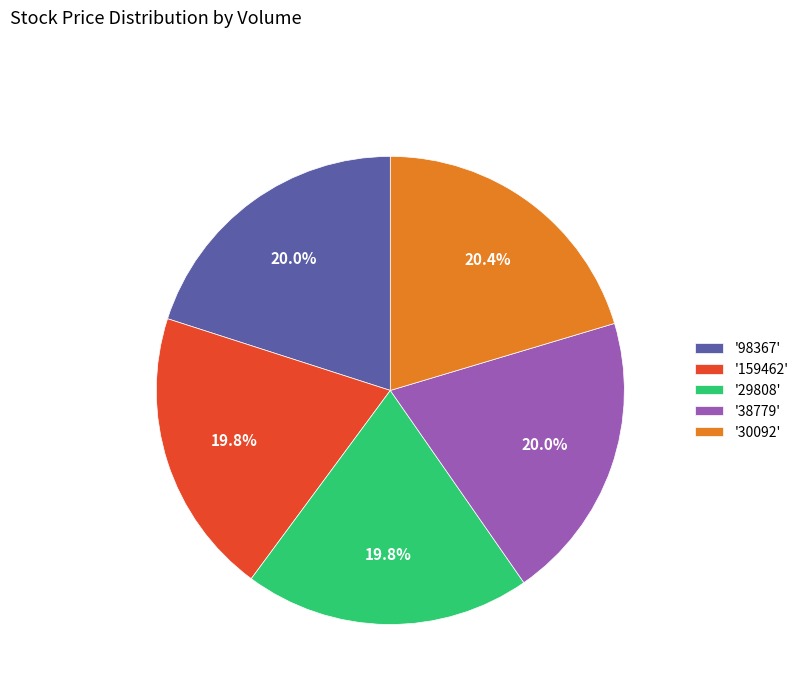

Between '30092' and '159462', which is larger?

'30092'